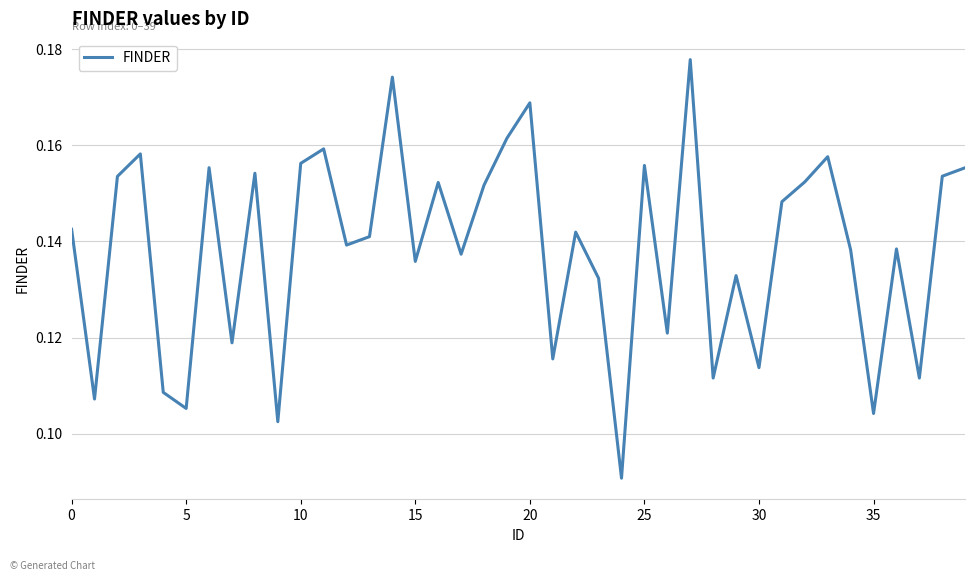

What is the greatest value displayed?

0.2